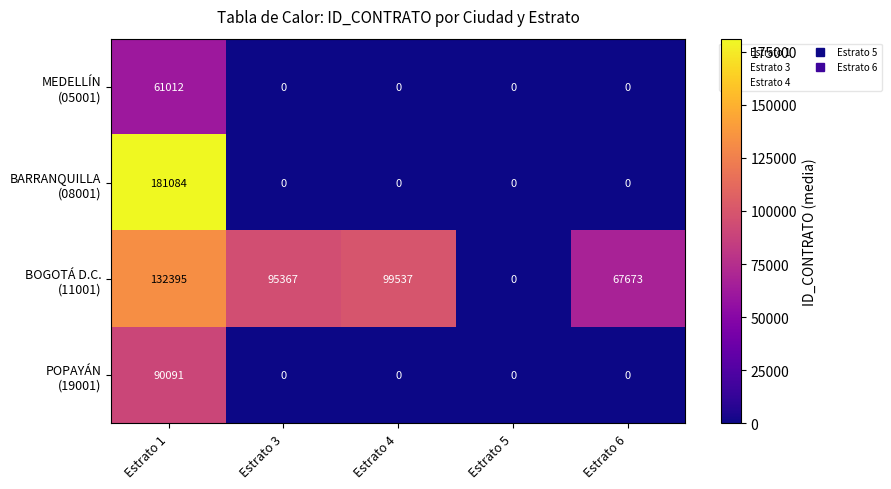

What is the maximum value shown in the chart?

181084